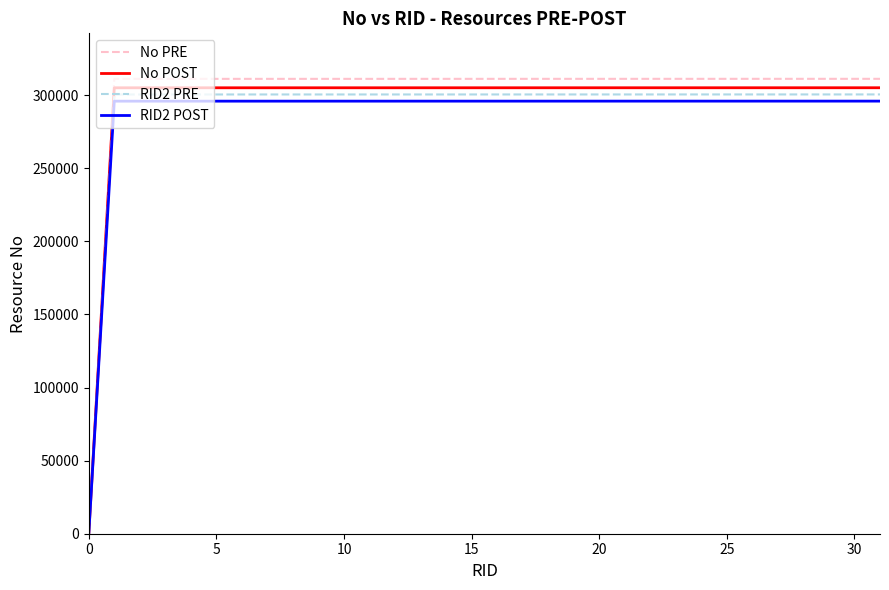

Which series has the largest range (max minus min)?

No PRE